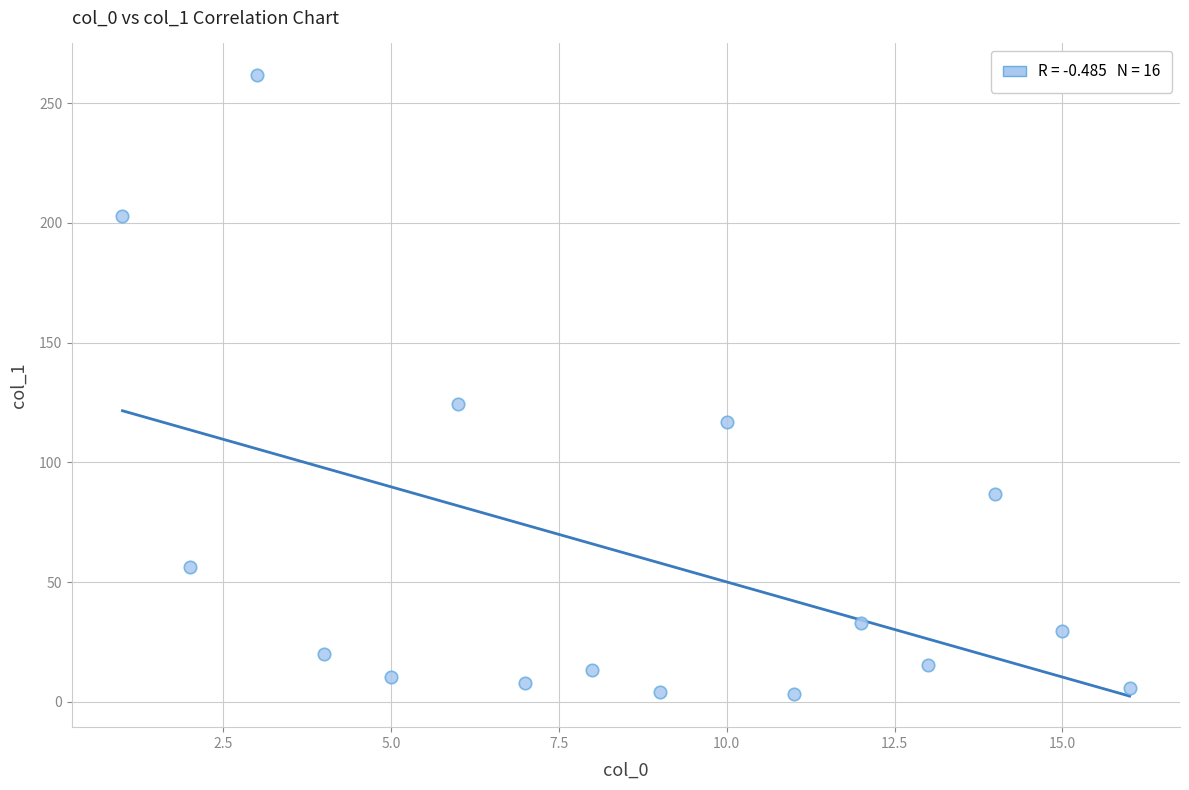

What Y value in the scatter plot is closest to 132?

124.4